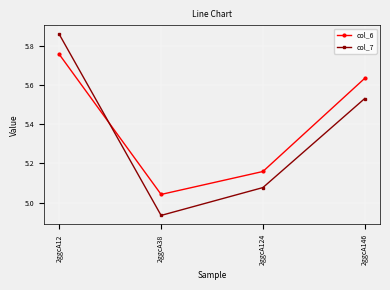

How many interior local valleys does the col_6 series have?

1